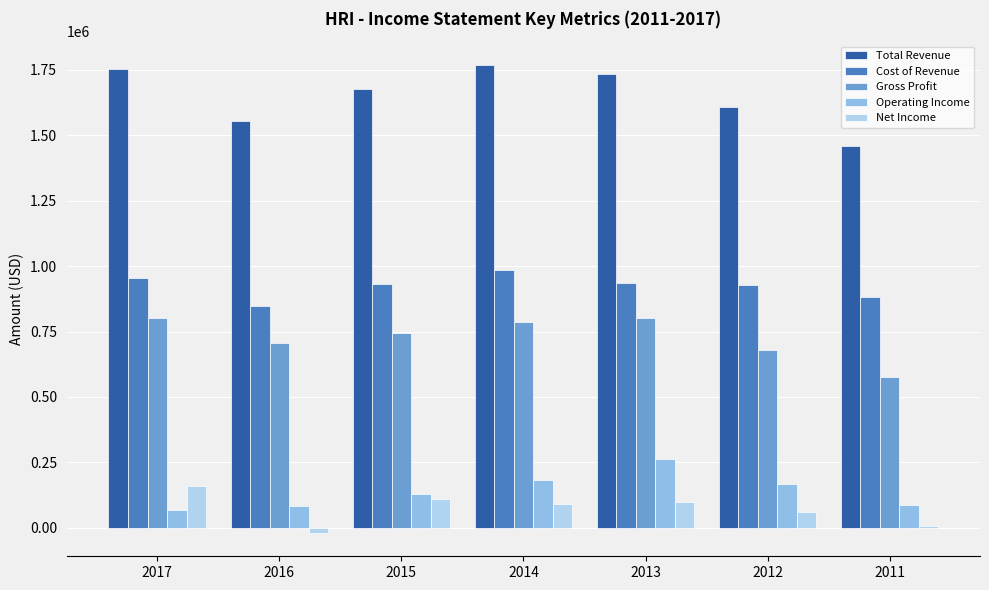

Is the value of Cost of Revenue at 2012 greater than the value of Operating Income at 2013?

Yes